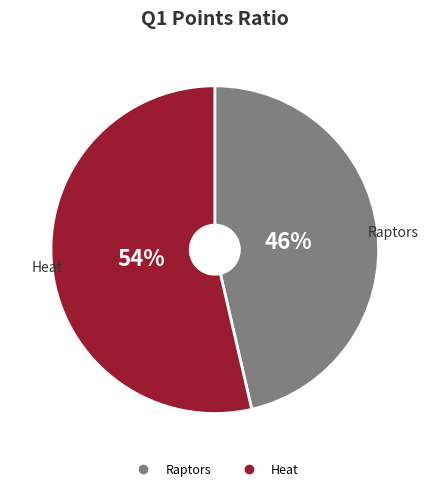

To the nearest percent, what is the combined percentage of Heat and Raptors?

100%